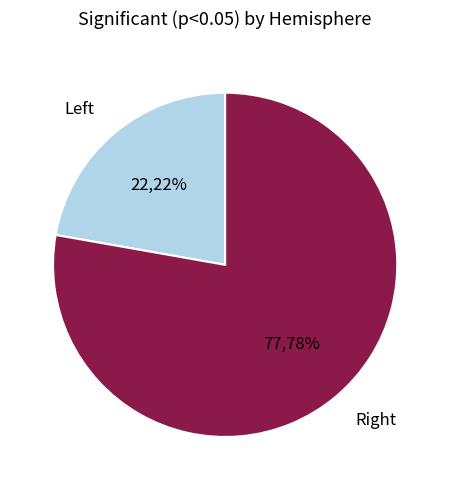

Is there any slice that represents more than half of the pie?

Yes